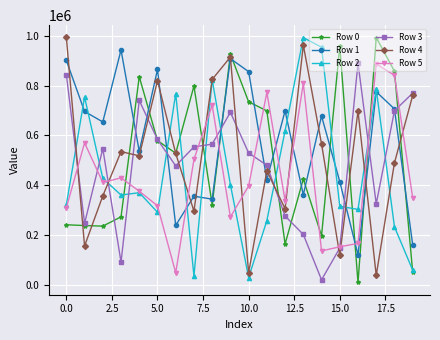

What is the maximum value for Row 2?

992298